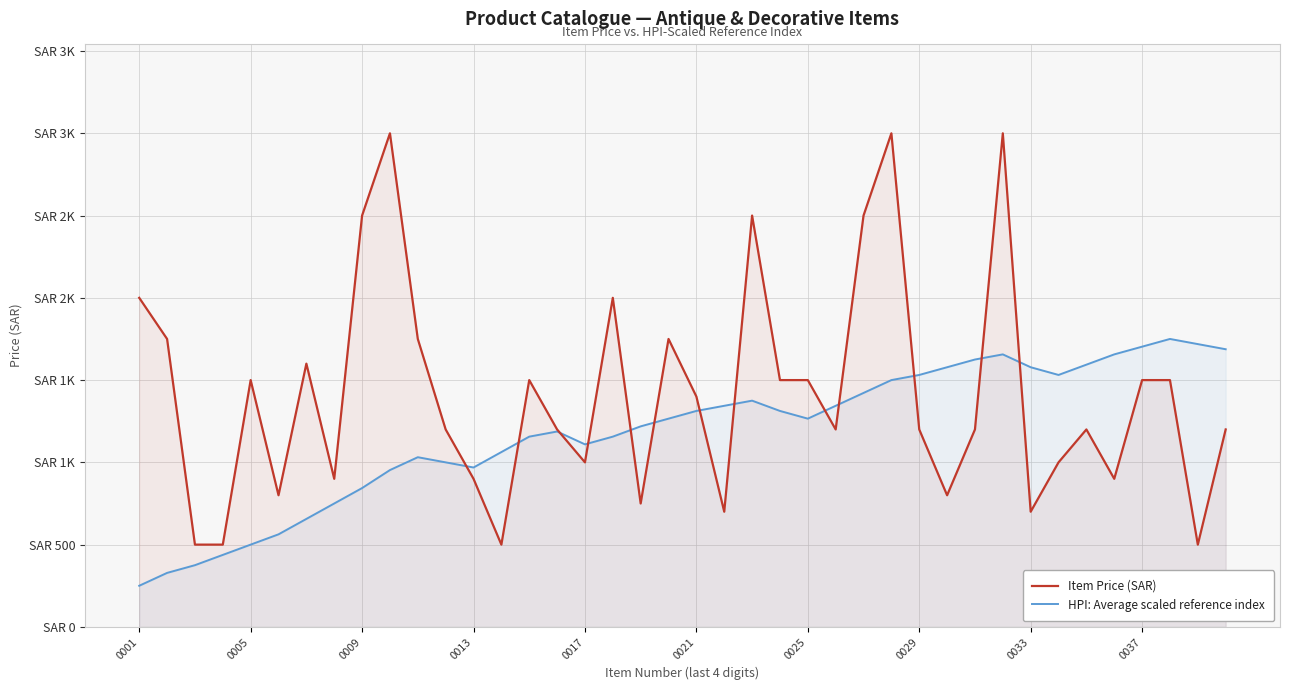

Reading left to right, list all the values displayed in this chart.

Item Price (SAR): 2000.0	1750.0	500.0	500.0	1500.0	800.0	1600.0	900.0	2500.0	3000.0	1750.0	1200.0	900.0	500.0	1500.0	1200.0	1000.0	2000.0	750.0	1750.0	1400.0	700.0	2500.0	1500.0	1500.0	1200.0	2500.0	3000.0	1200.0	800.0	1200.0	3000.0	700.0	1000.0	1200.0	900.0	1500.0	1500.0	500.0	1200.0
HPI: Average scaled reference index: 250.0	328.1	375.0	437.5	500.0	562.5	656.2	750.0	843.7	953.1	1031.2	1000.0	968.8	1062.5	1156.2	1187.5	1109.4	1156.2	1218.8	1265.6	1312.5	1343.7	1375.0	1312.5	1265.6	1343.7	1421.9	1500.0	1531.2	1578.1	1625.0	1656.2	1578.1	1531.2	1593.8	1656.2	1703.1	1750.0	1718.7	1687.5